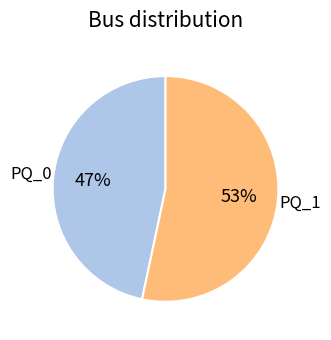

Is it true that PQ_0 is 57% of the pie?

False